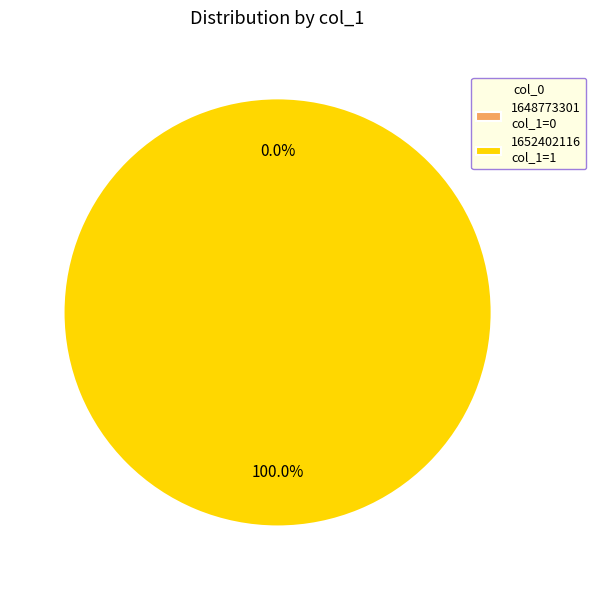

Does any single category account for the majority?

Yes